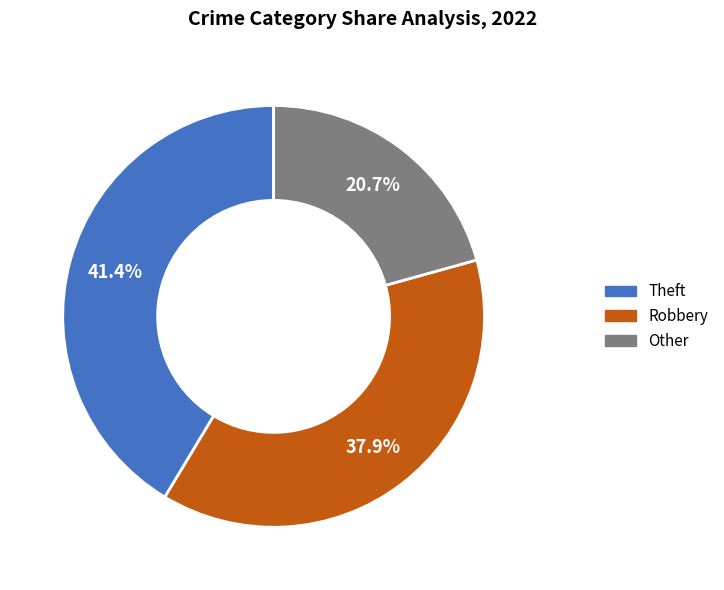

Is there a majority slice in this chart?

No